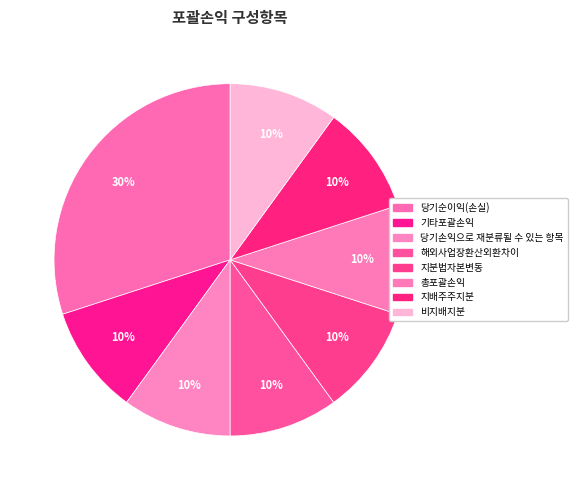

Rank the categories by value from lowest to highest.

기타포괄손익, 당기손익으로 재분류될 수 있는 항목, 해외사업장환산외환차이, 지분법자본변동, 총포괄손익, 지배주주지분, 비지배지분, 당기순이익(손실)